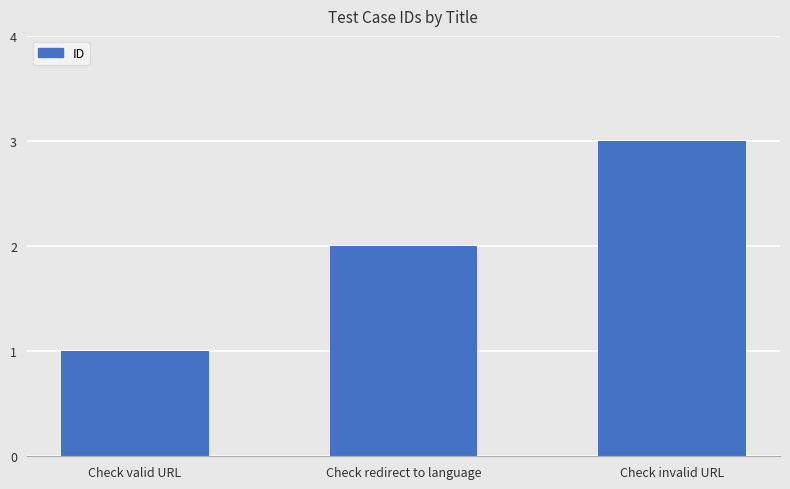

What is the difference between the second highest and minimum values?

1